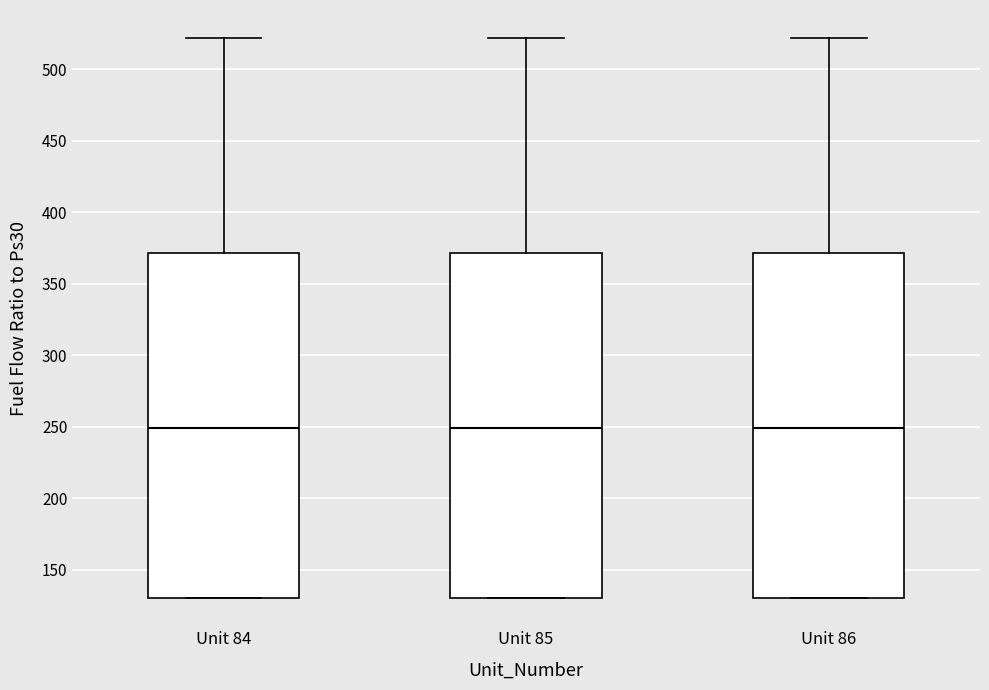

Where is the lower edge of the box for Unit 84 on the y-axis? The values are not printed on the chart, so give them approximately, as read against the axis.

130